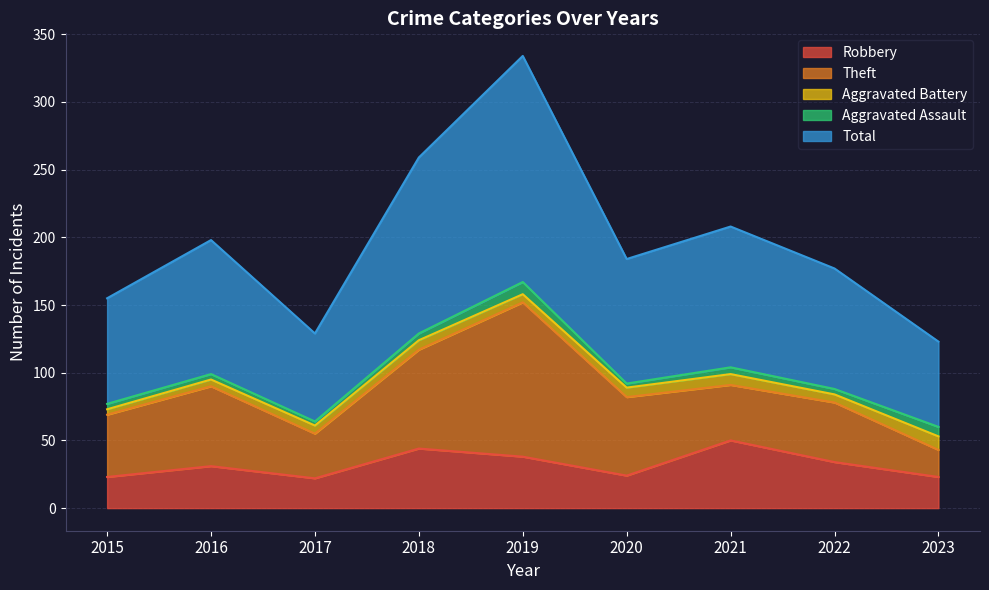

Reading right to left, what are all the values shown in this chart?

Robbery: 2023=23	2022=34	2021=50	2020=24	2019=38	2018=44	2017=22	2016=31	2015=23
Theft: 2023=20	2022=44	2021=41	2020=58	2019=114	2018=73	2017=33	2016=59	2015=46
Aggravated Battery: 2023=10	2022=6	2021=8	2020=7	2019=6	2018=7	2017=6	2016=5	2015=4
Aggravated Assault: 2023=7	2022=4	2021=5	2020=3	2019=9	2018=5	2017=3	2016=4	2015=4
Total: 2023=63	2022=89	2021=104	2020=92	2019=167	2018=130	2017=65	2016=99	2015=78